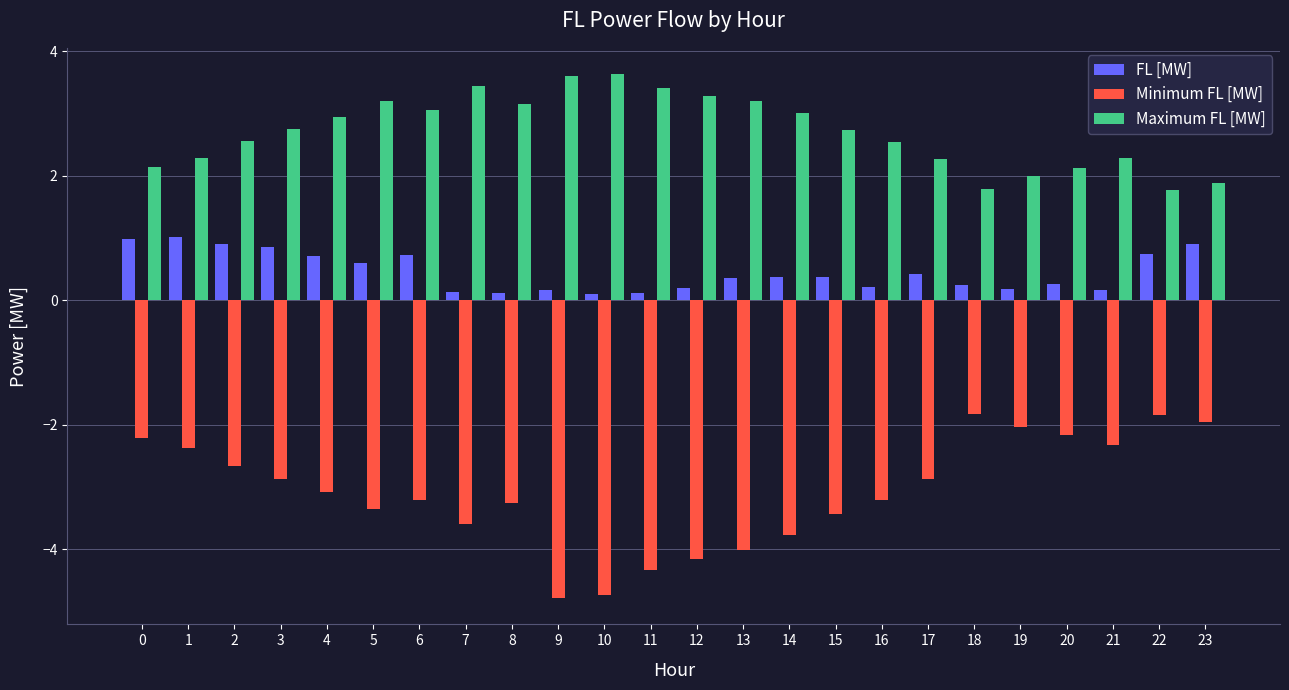

How many values in the Minimum FL [MW] series exceed -3?

11